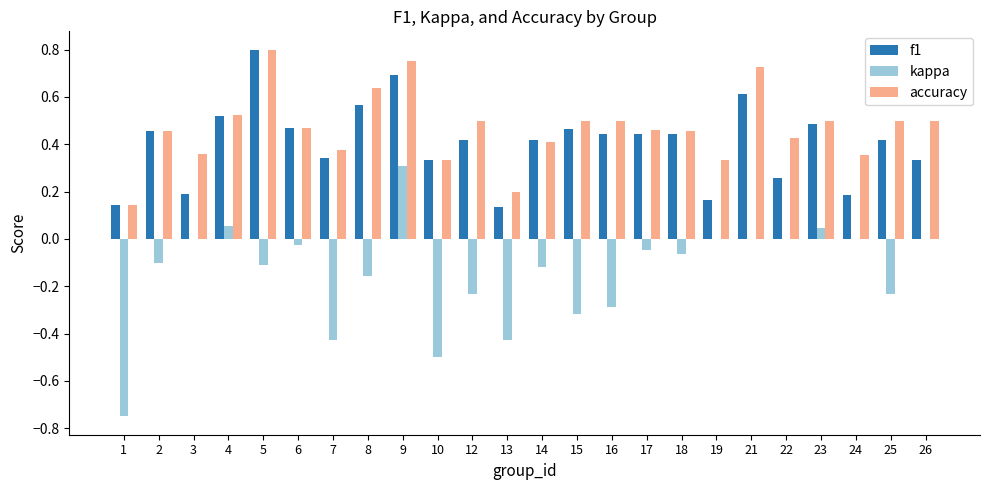

At which label does accuracy reach its peak?

5